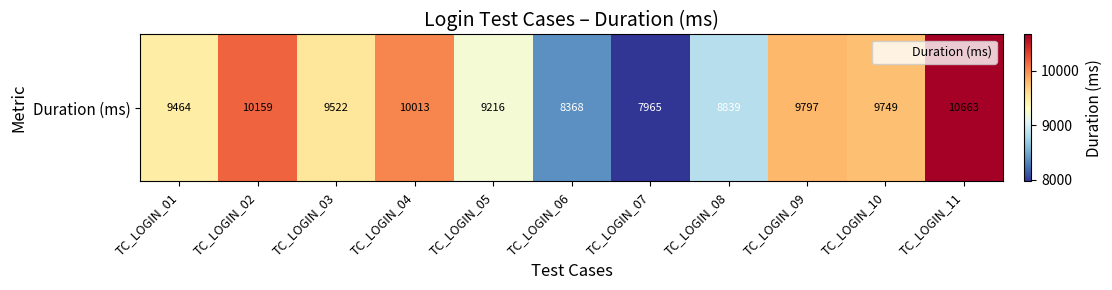

What is the approximate value at TC_LOGIN_07, to the nearest 50?

7950